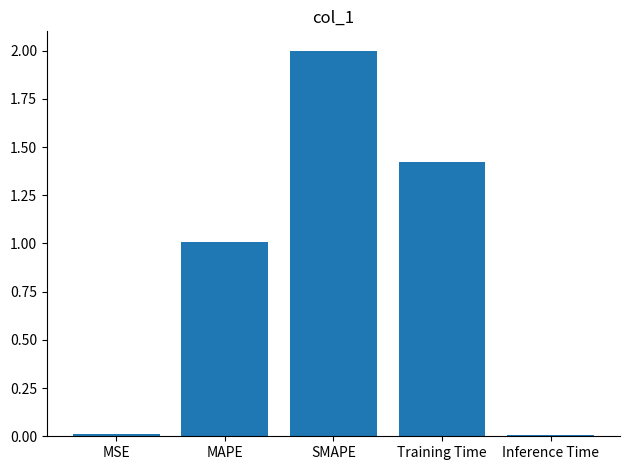

Where does the data first go above 1?

MAPE